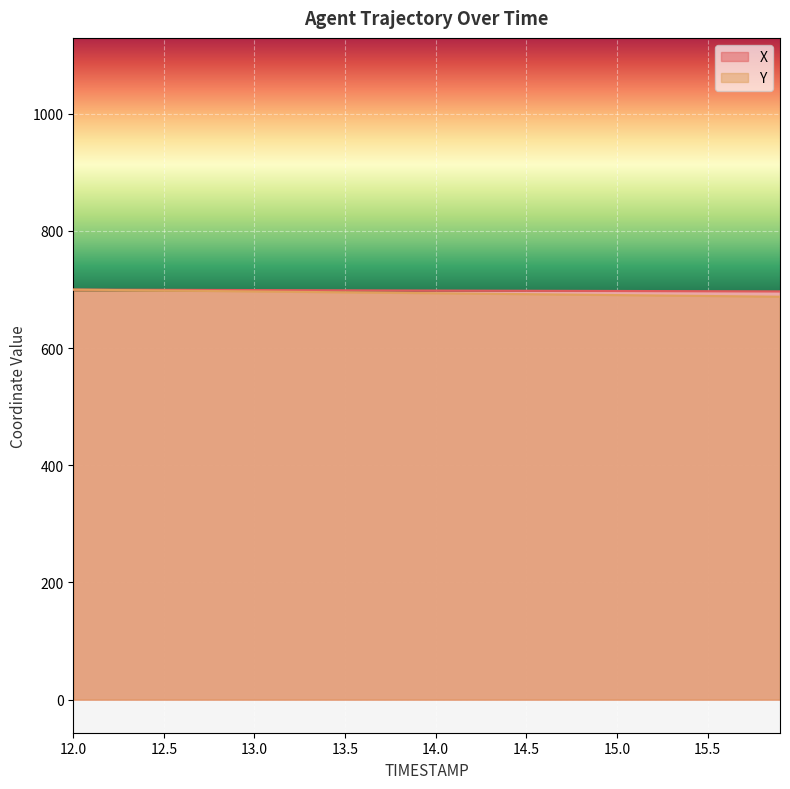

True or false: X has more than 0 points higher than both neighbors.

False